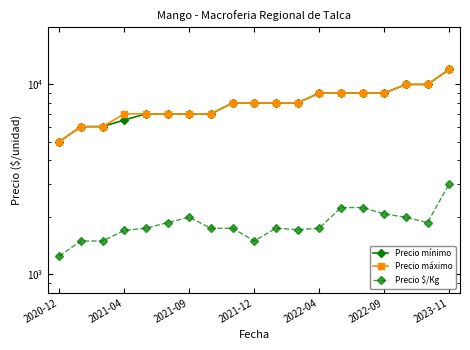

What is the sum of the Precio $/Kg values at 8 and 12?

3500